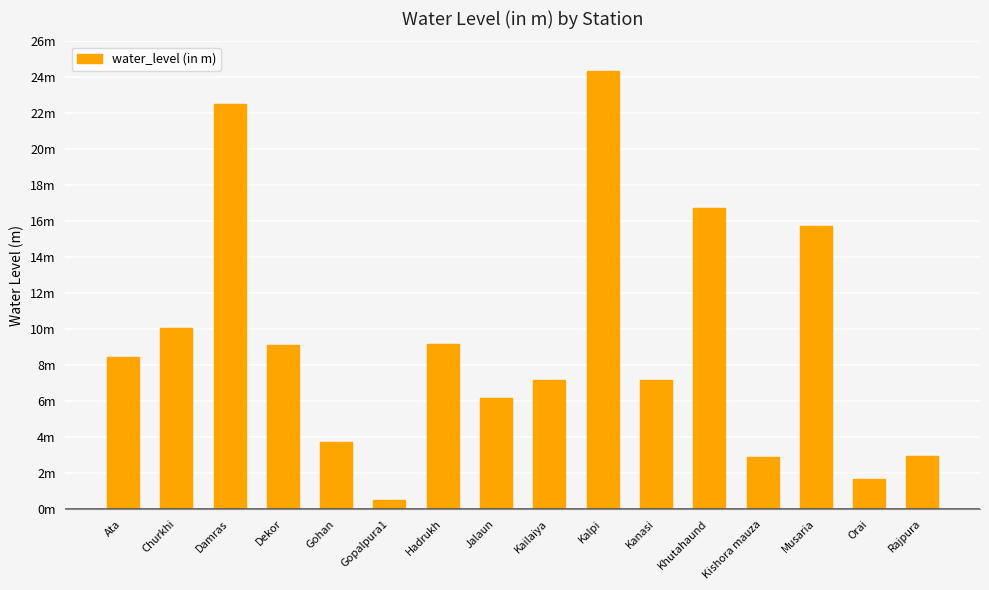

Is it true that the value at Kailaiya is 7.2?

True